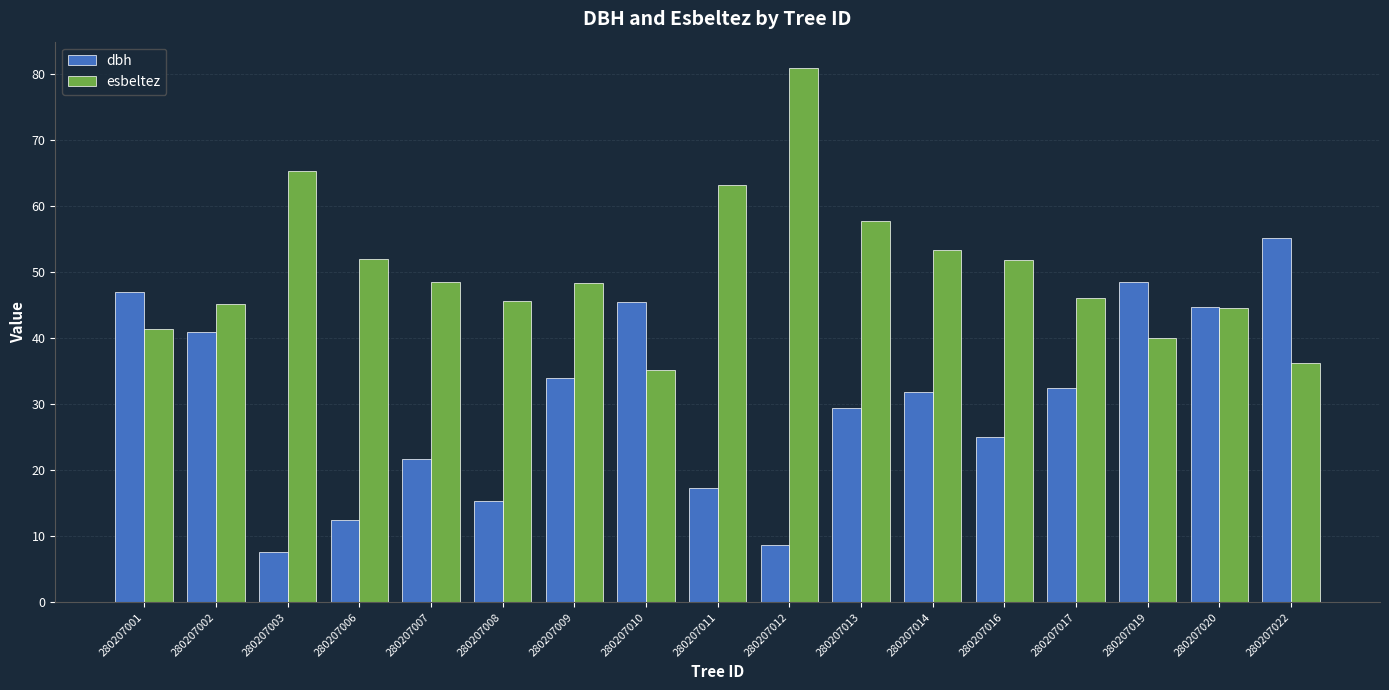

How many distinct data groups are displayed?

2